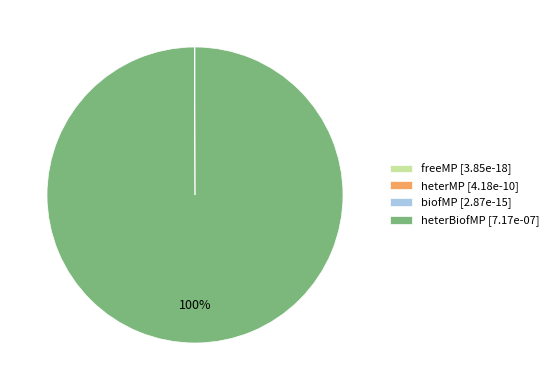

To the nearest percent, what is the average slice percentage?

25%